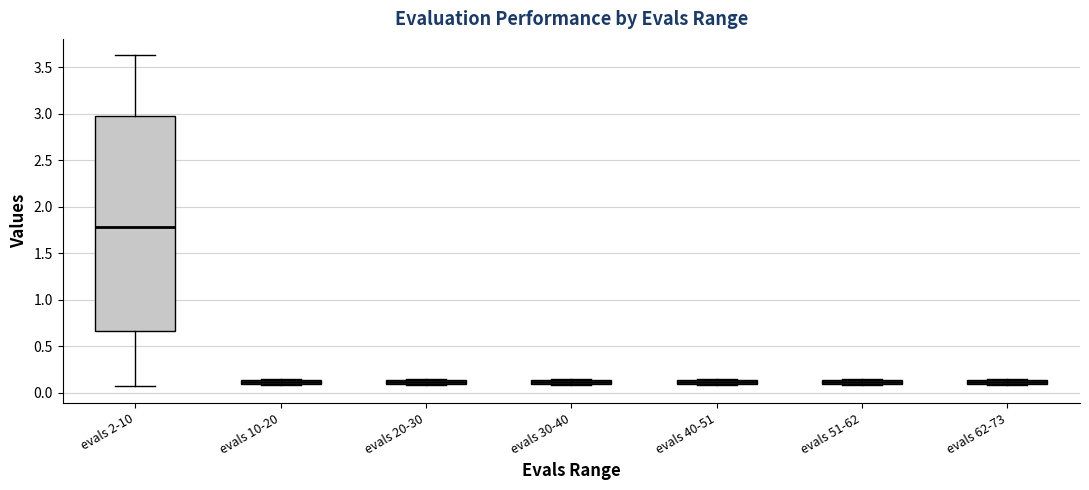

Which box's median line is the highest?

evals 2-10